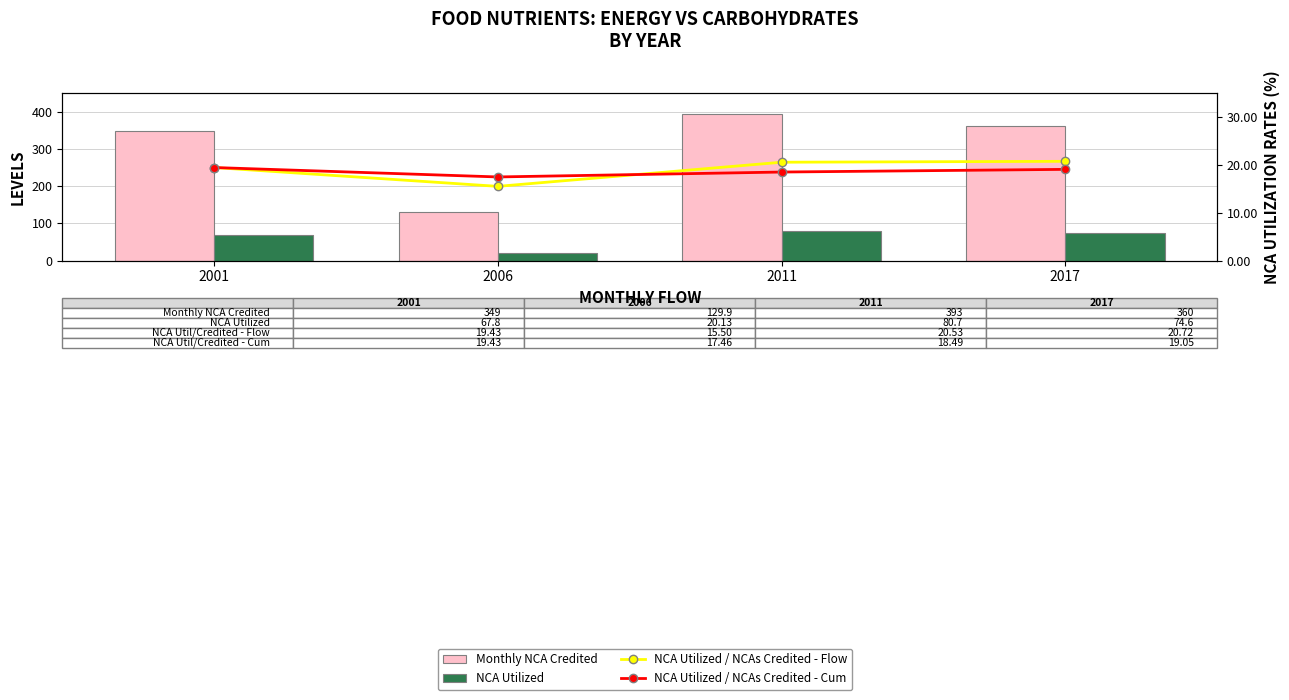

Is it true that NCA Utilized equals 113.8 at 2017?

False